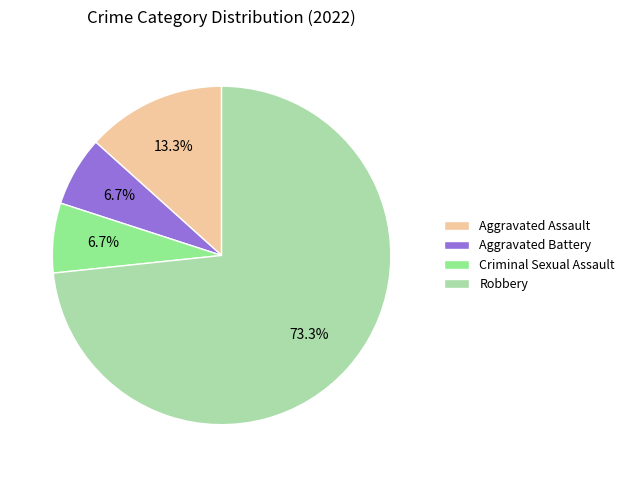

What is the total percentage of Robbery and Aggravated Battery?

80.0%